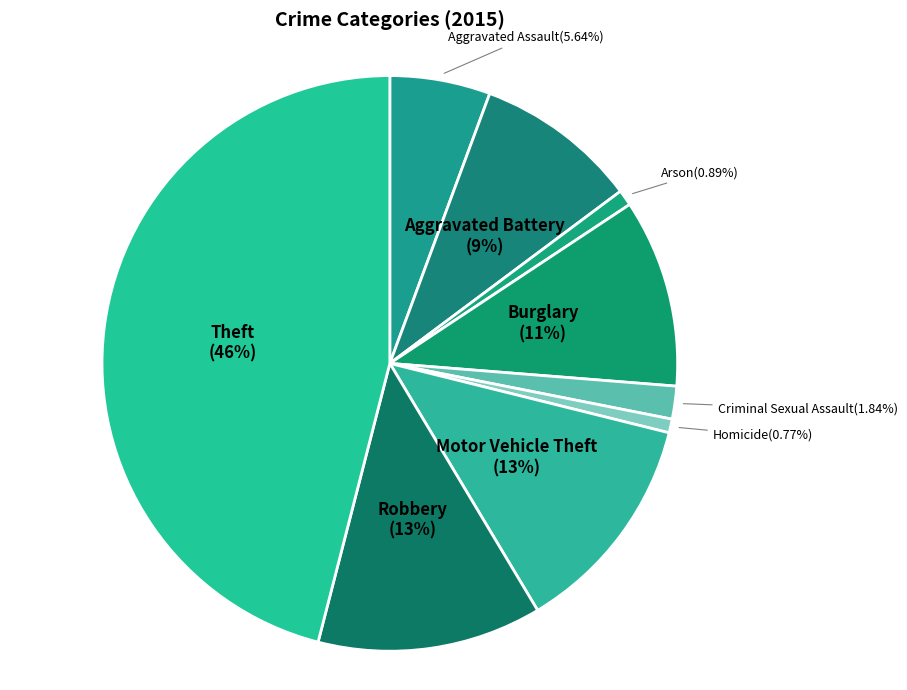

What is the ratio of the value at Robbery to the value at Arson?

14.1